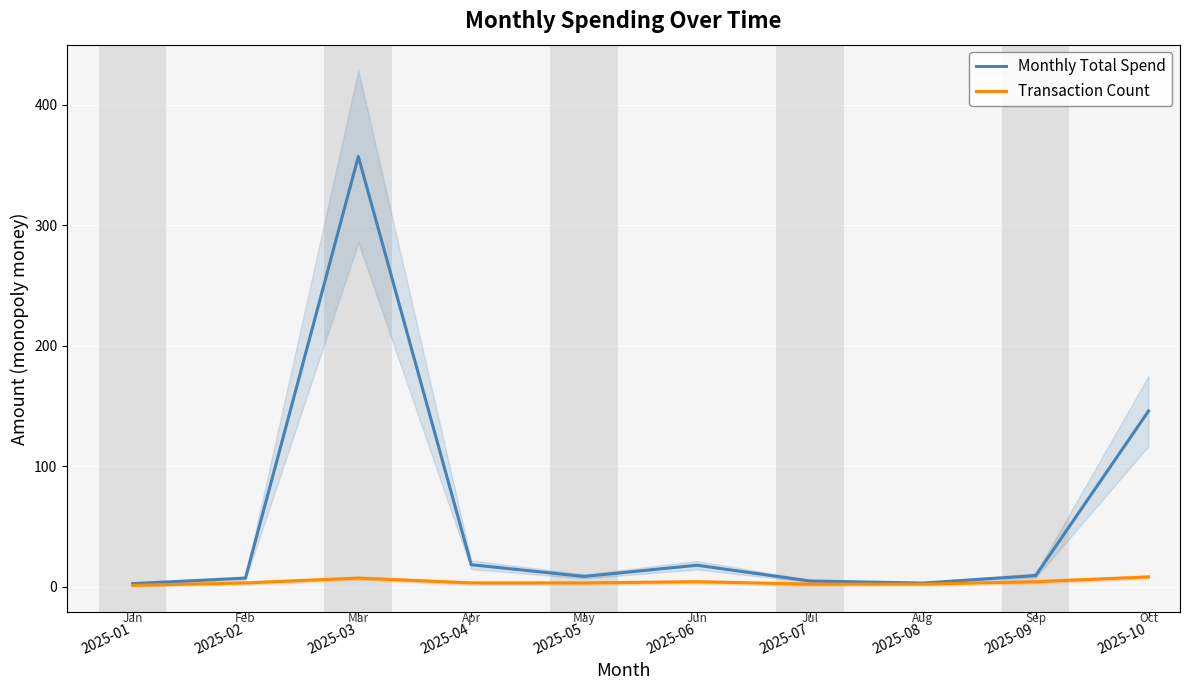

Reading left to right, transcribe all the data shown in this chart.

Monthly Total Spend: 2.5	7.0	357.1	18.1	8.4	17.7	4.7	2.9	9.1	145.7
Transaction Count: 1.0	3.0	7.0	3.0	3.0	4.0	2.0	2.0	4.0	8.0